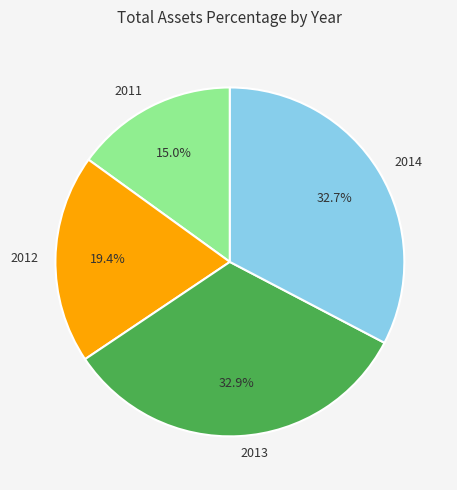

What is the smallest slice in the pie chart?

2011